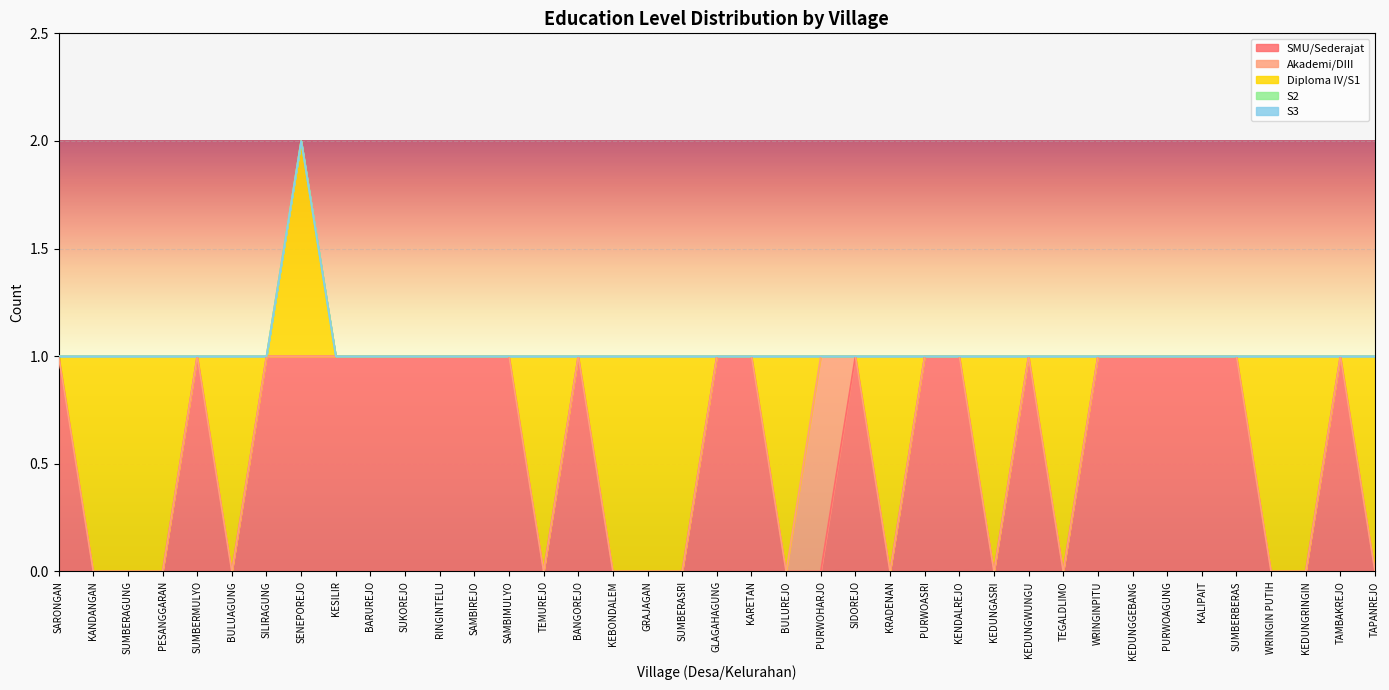

The SMU/Sederajat series shows 1 at RINGINTELU. True or false?

True